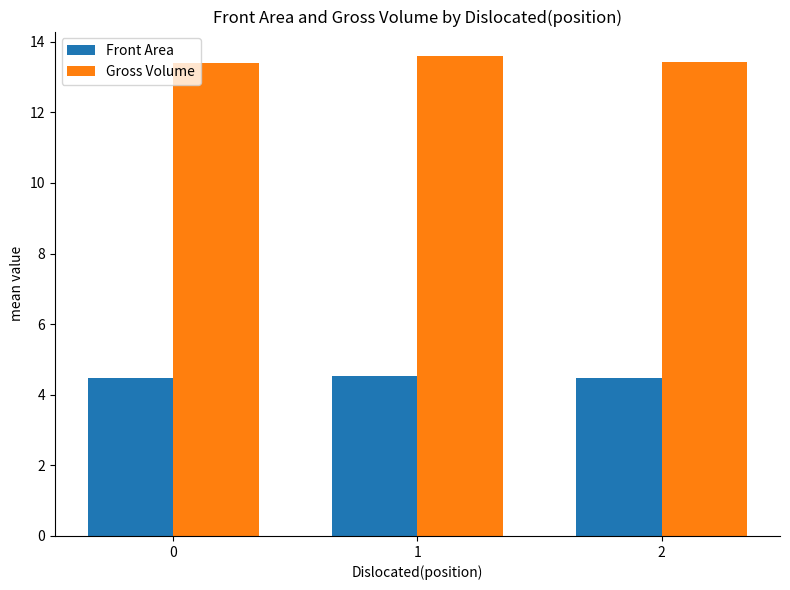

What is the total value across all series at 2?

17.9